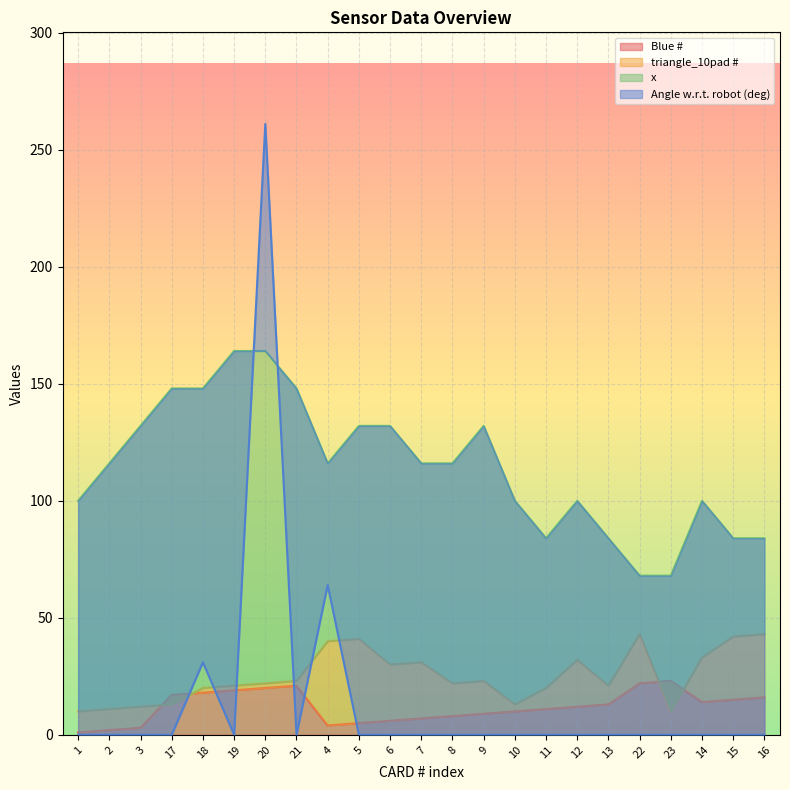

In Angle w.r.t. robot (deg), how many points are higher than both neighbors (excluding endpoints)?

3